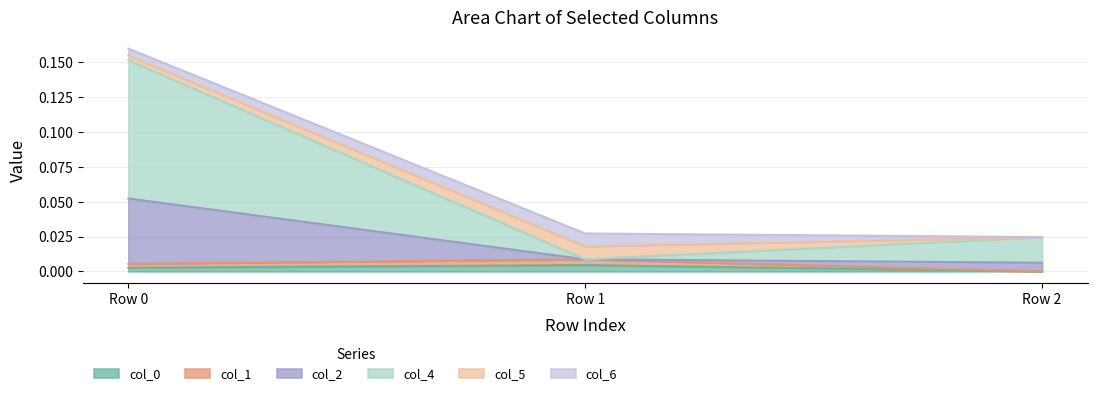

What is the greatest value displayed?

0.2